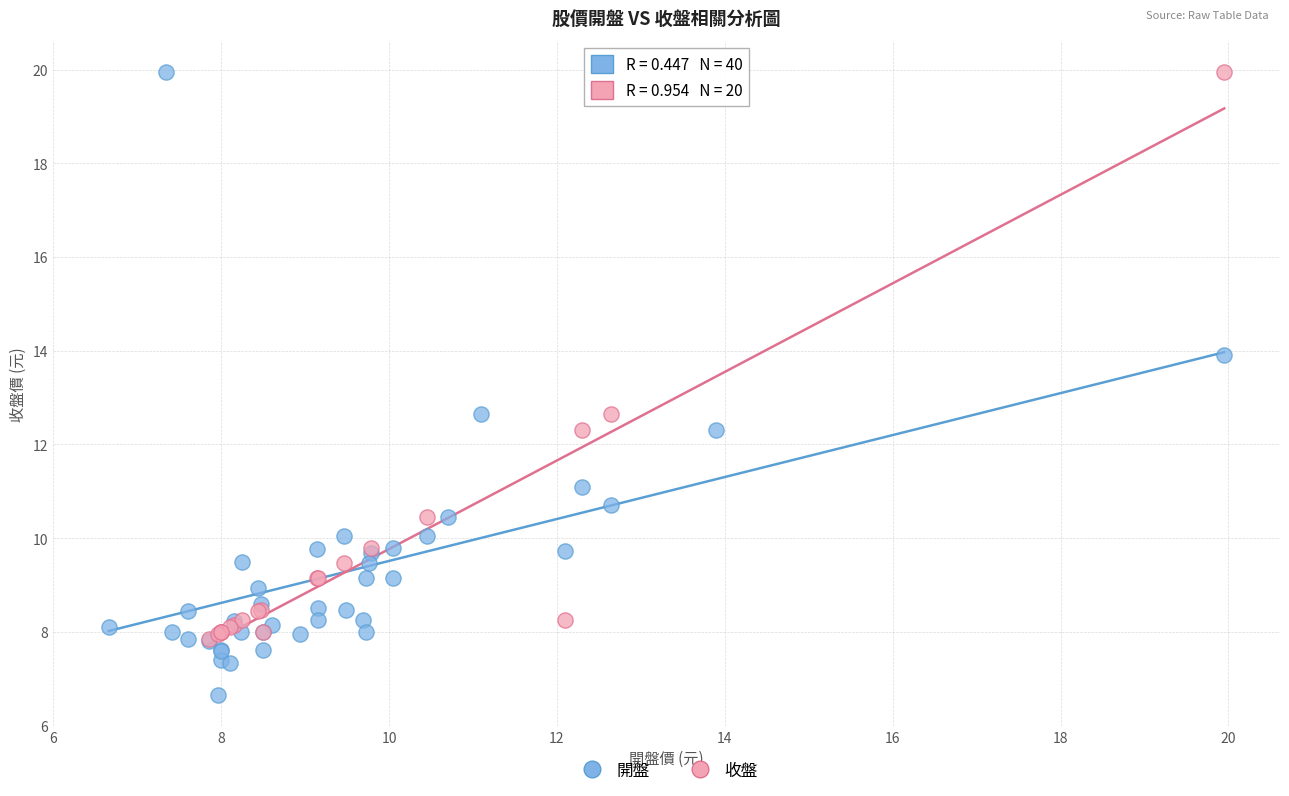

Which series has the widest spread of Y values?

開盤